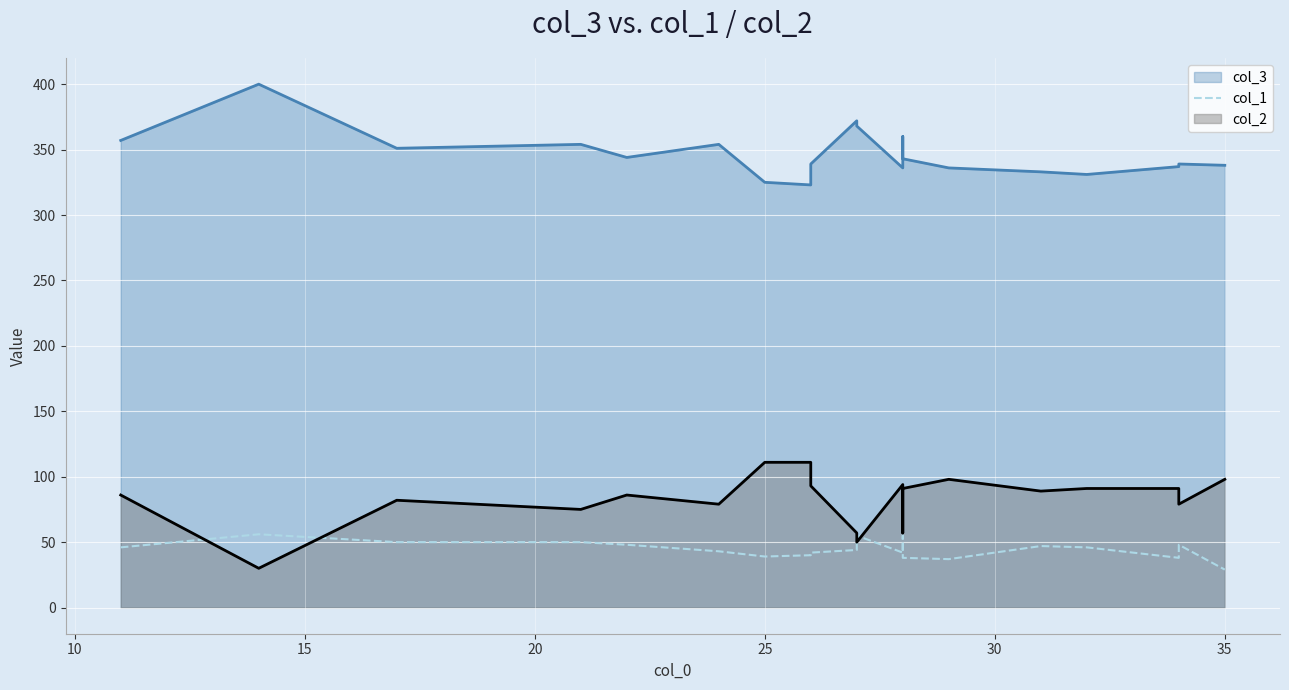

Count the number of categories in the chart.

20